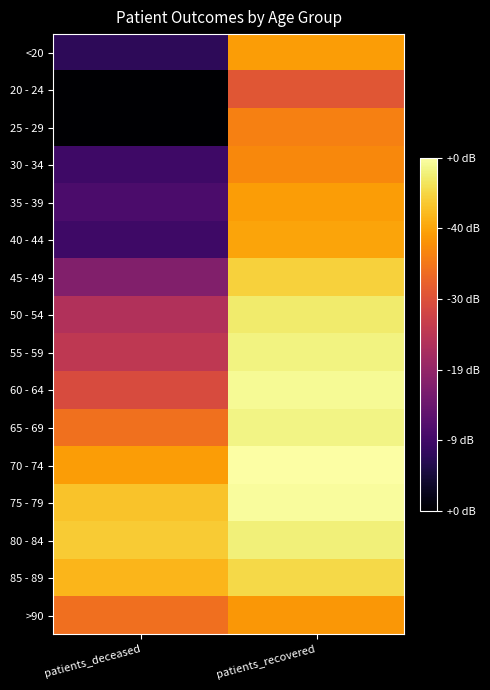

Reading right to left, list all the values displayed in this chart.

<20: patients_recovered=0.8	patients_deceased=0.2
20 - 24: patients_recovered=0.6	patients_deceased=0.0
25 - 29: patients_recovered=0.7	patients_deceased=0.0
30 - 34: patients_recovered=0.7	patients_deceased=0.2
35 - 39: patients_recovered=0.8	patients_deceased=0.2
40 - 44: patients_recovered=0.8	patients_deceased=0.2
45 - 49: patients_recovered=0.9	patients_deceased=0.4
50 - 54: patients_recovered=0.9	patients_deceased=0.5
55 - 59: patients_recovered=1.0	patients_deceased=0.5
60 - 64: patients_recovered=1.0	patients_deceased=0.6
65 - 69: patients_recovered=1.0	patients_deceased=0.7
70 - 74: patients_recovered=1.0	patients_deceased=0.8
75 - 79: patients_recovered=1.0	patients_deceased=0.9
80 - 84: patients_recovered=1.0	patients_deceased=0.9
85 - 89: patients_recovered=0.9	patients_deceased=0.8
>90: patients_recovered=0.8	patients_deceased=0.7